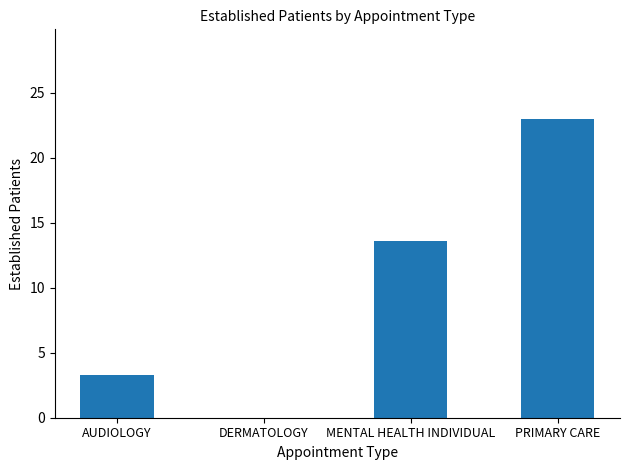

Does the chart contain stacked bars?

No